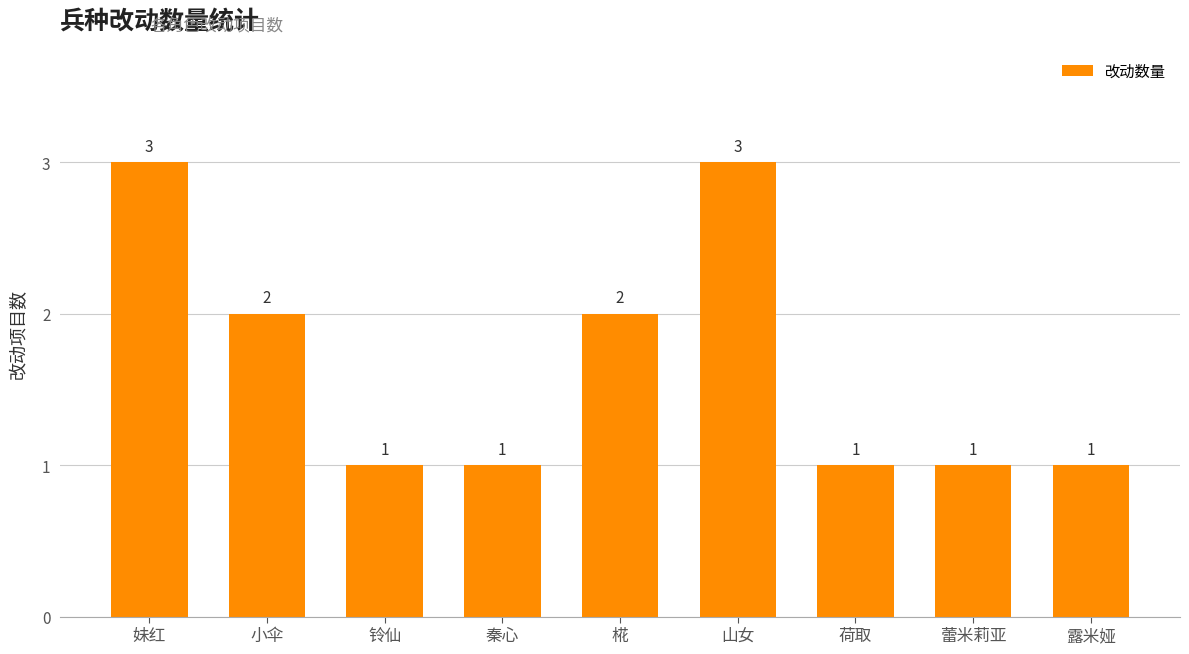

The chart shows a value of 2 at 小伞. True or false?

True